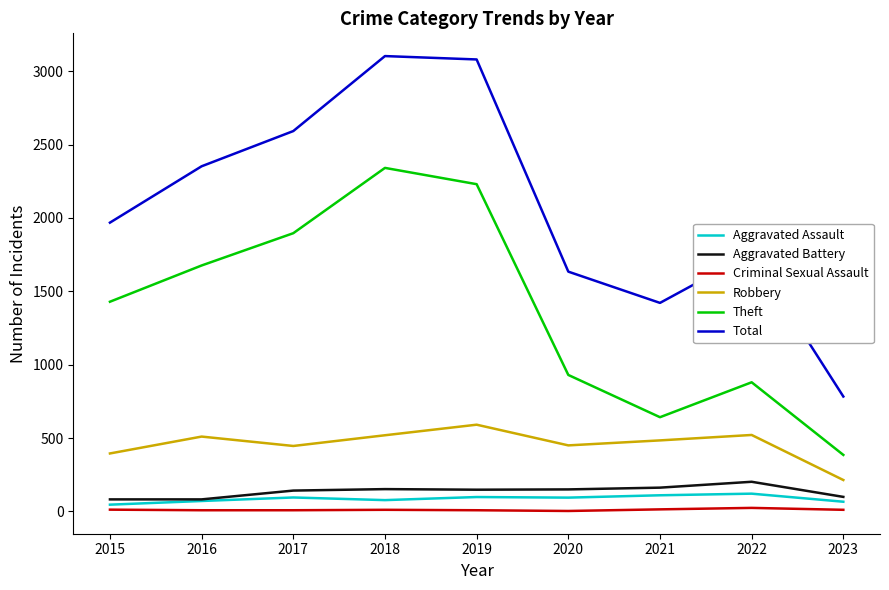

What is the sum of the Total values at 2023 and 2019?

3863